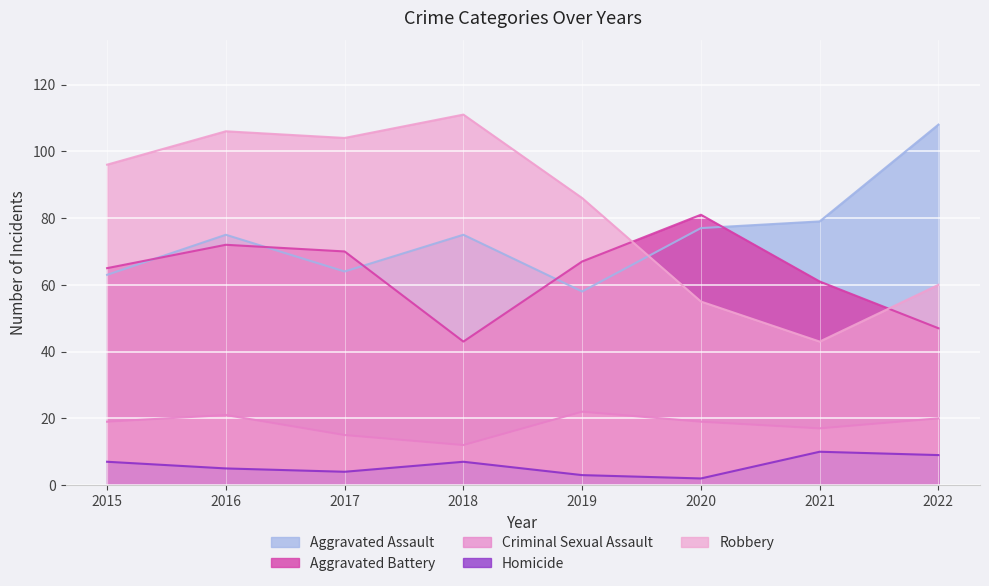

The value of Aggravated Assault at 2016 is 75. True or false?

True